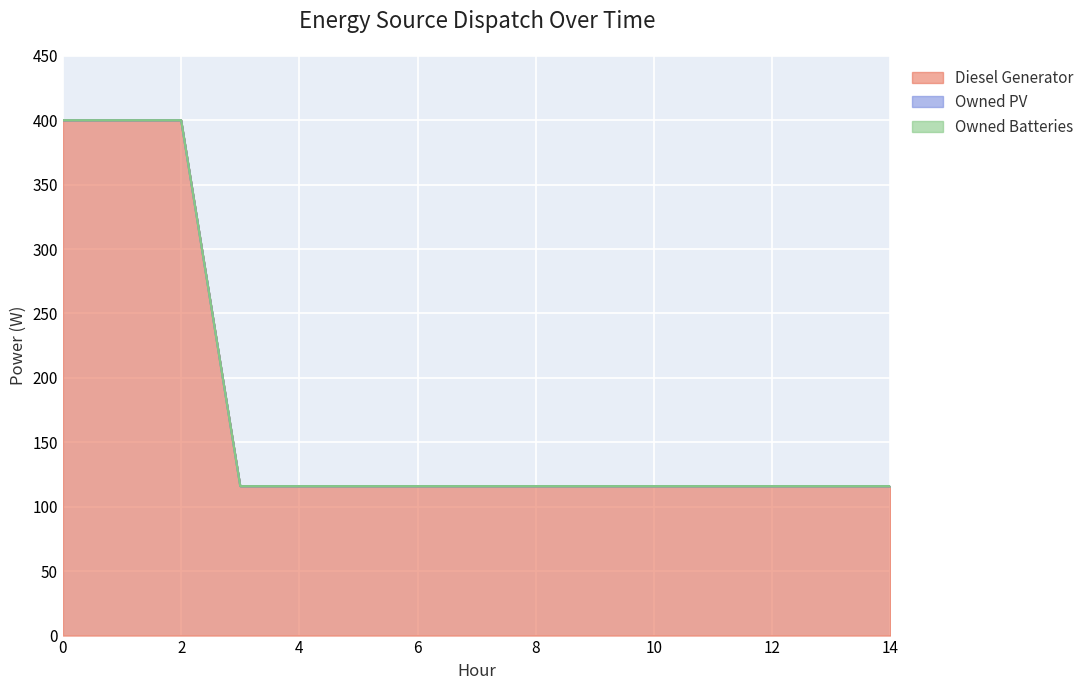

Is the value of Owned PV at 4 greater than the value of Owned Batteries at 5?

No